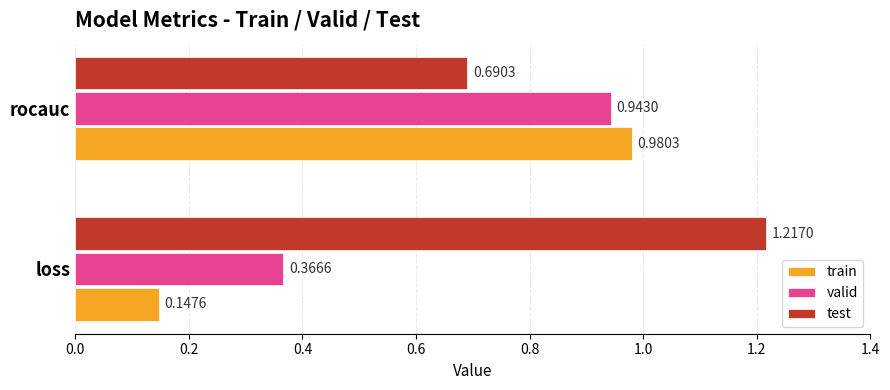

Which series has the widest spread of values?

train